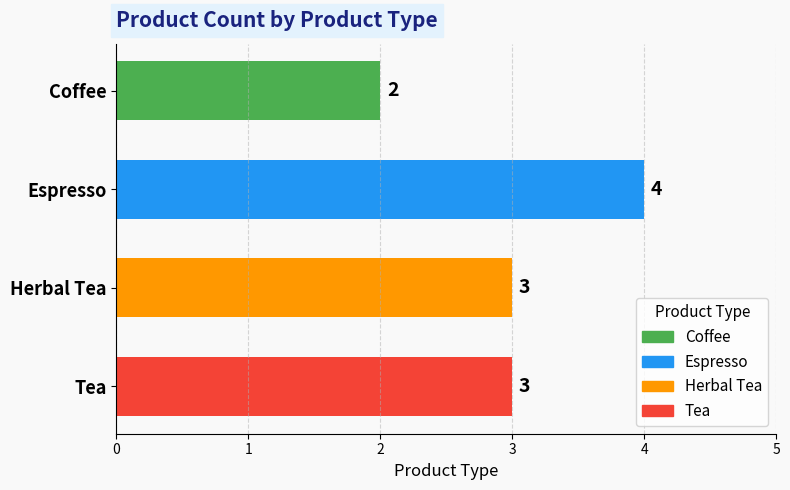

What is the average value?

3